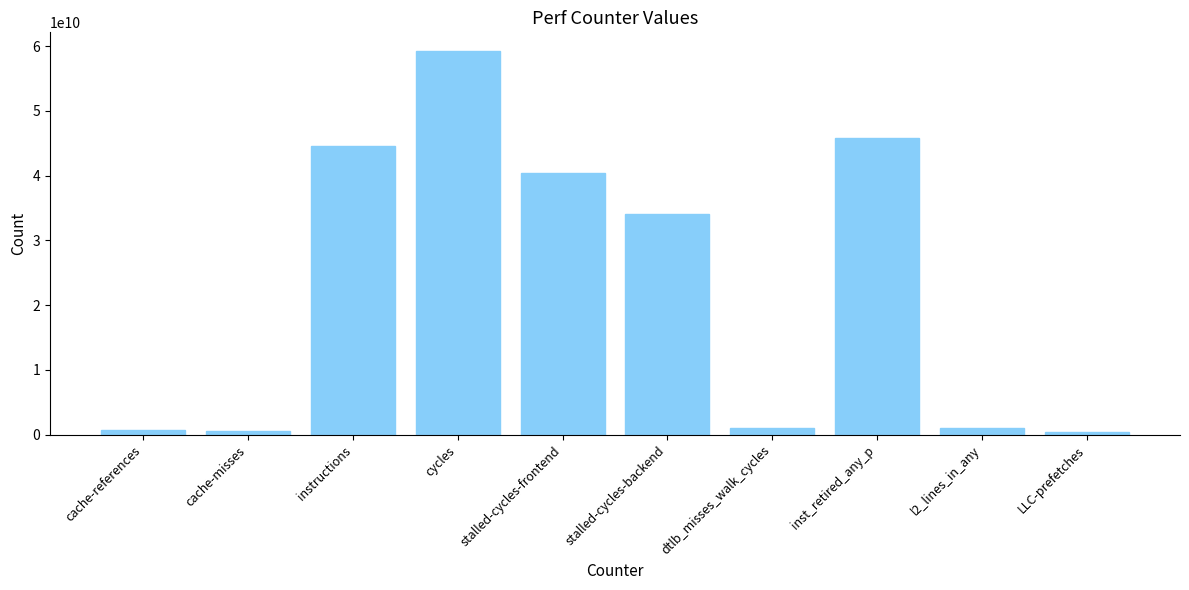

The chart shows a value of 59166348113 at cycles. True or false?

True